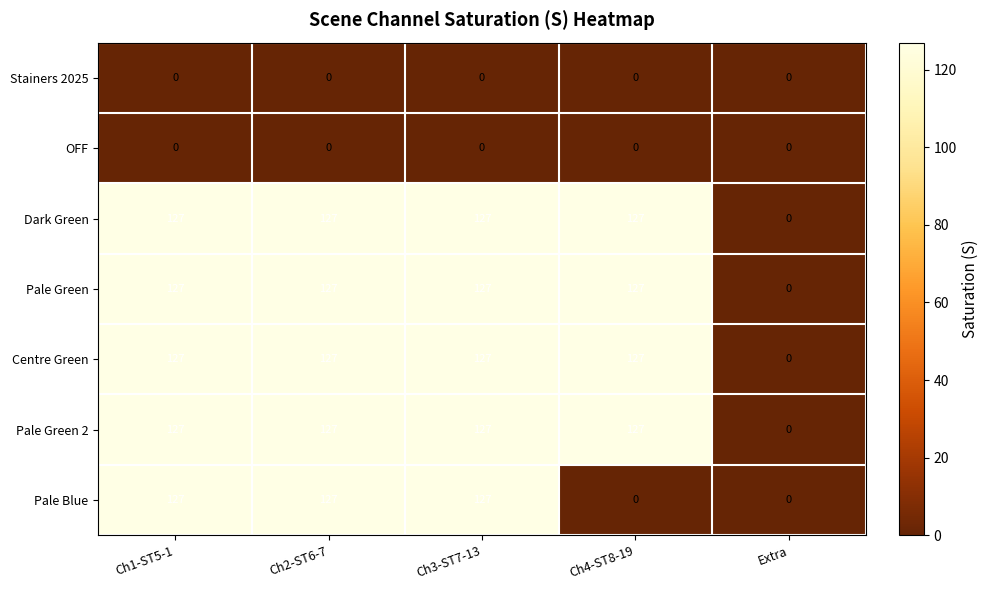

At how many categories does at least one series exceed 57?

4